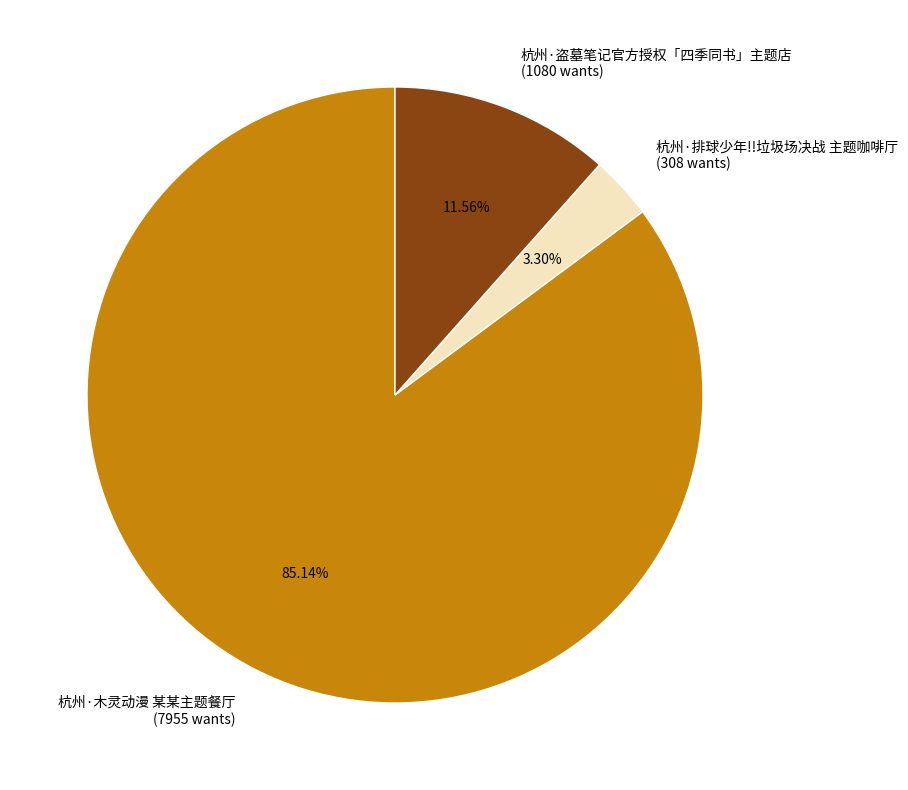

Does 杭州·木灵动漫 某某主题餐厅 (7955 wants) account for over 50% of the chart?

Yes